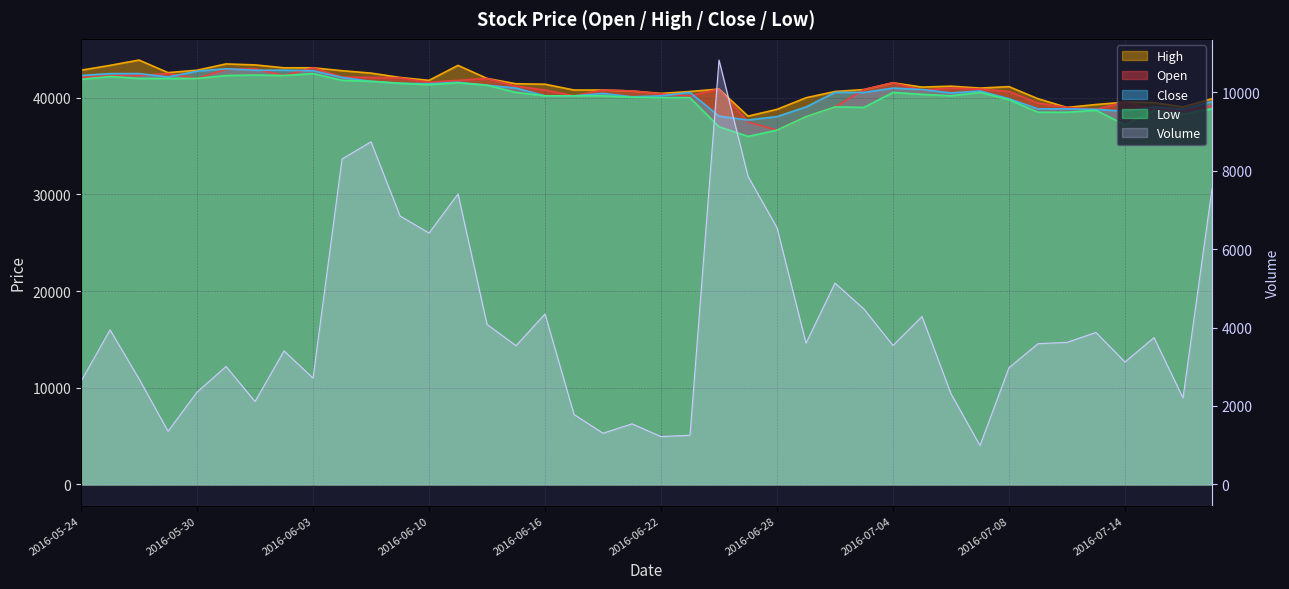

How many values in the High series are below 41150?

20